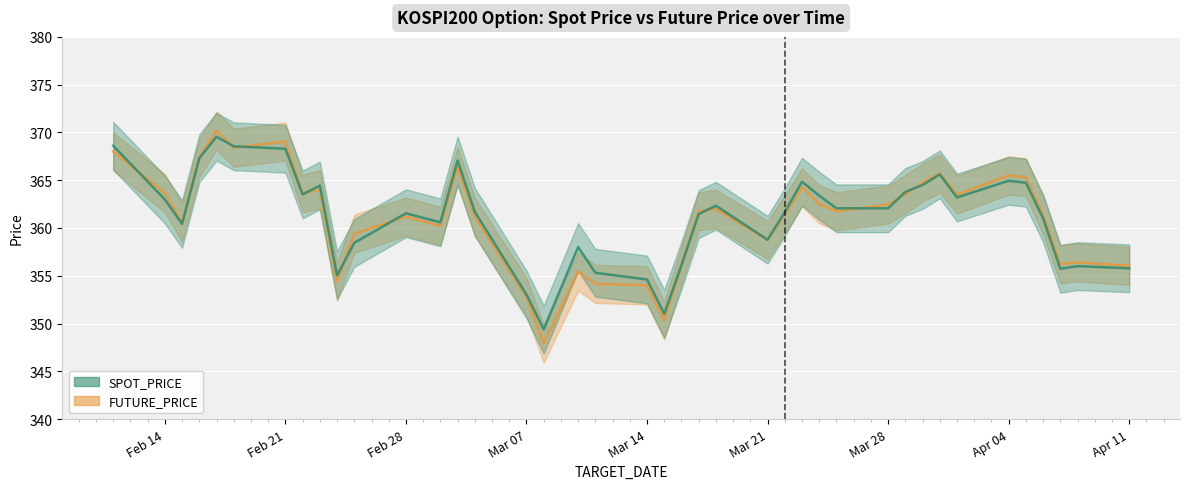

What is the average value of the FUTURE_PRICE series?

361.0